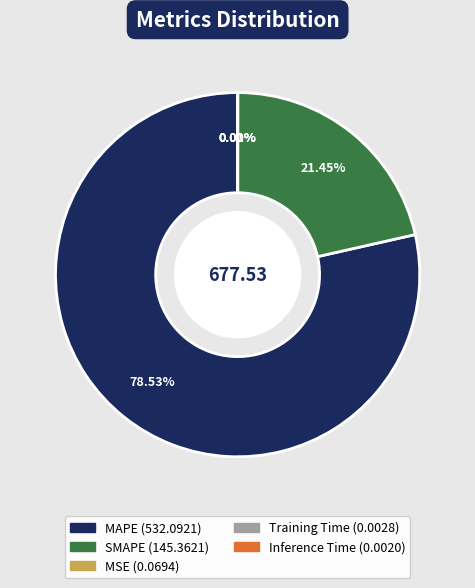

Approximately how many times larger is the value at MAPE compared to SMAPE?

3.7